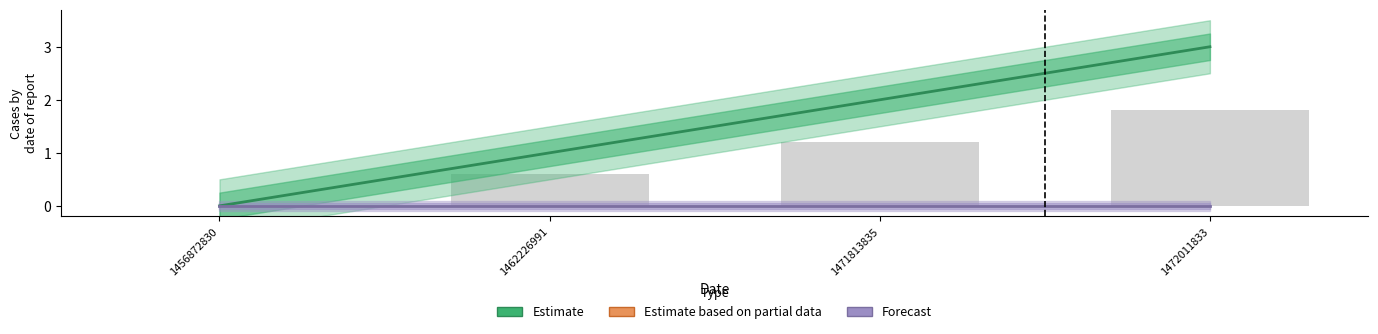

What is the highest value of the Estimate series?

3